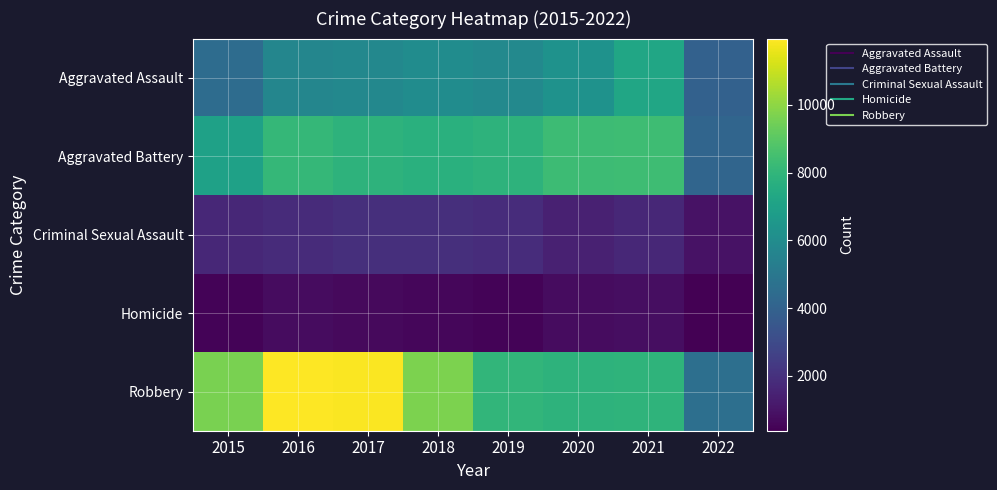

Reading right to left, list all the values displayed in this chart.

Aggravated Assault: 2022=3993	2021=7242	2020=6263	2019=5840	2018=6001	2017=5793	2016=5712	2015=4480
Aggravated Battery: 2022=4145	2021=8347	2020=8320	2019=7857	2018=7735	2017=7845	2016=8085	2015=7018
Criminal Sexual Assault: 2022=963	2021=1665	2020=1437	2019=1860	2018=1964	2017=1927	2016=1808	2015=1655
Homicide: 2022=382	2021=801	2020=785	2019=498	2018=589	2017=672	2016=786	2015=496
Robbery: 2022=4620	2021=7919	2020=7855	2019=7994	2018=9679	2017=11880	2016=11960	2015=9638